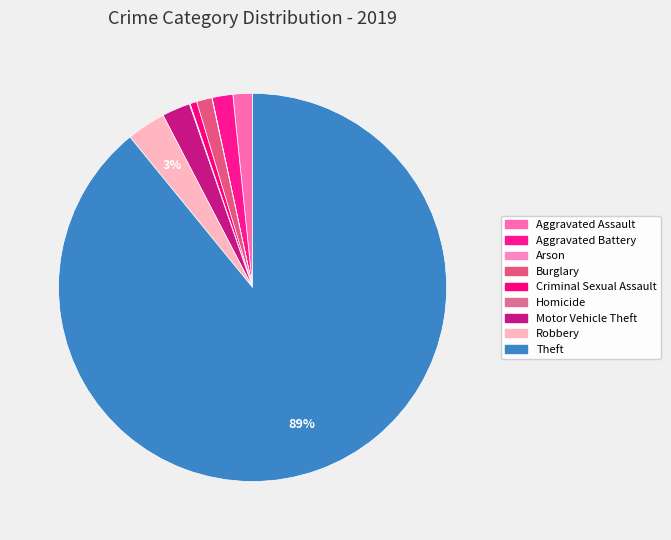

The Theft slice represents 79% of the pie. True or false?

False